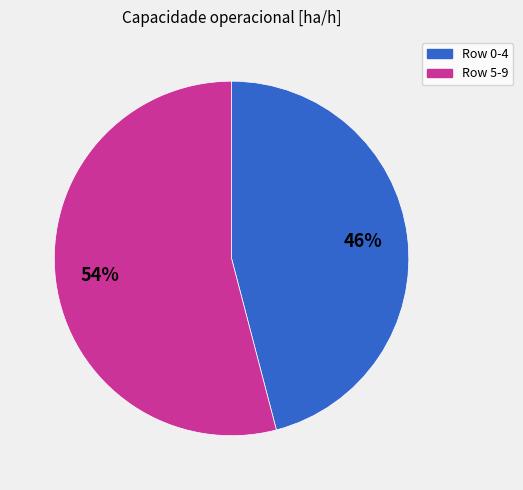

Is there any slice that represents more than half of the pie?

Yes